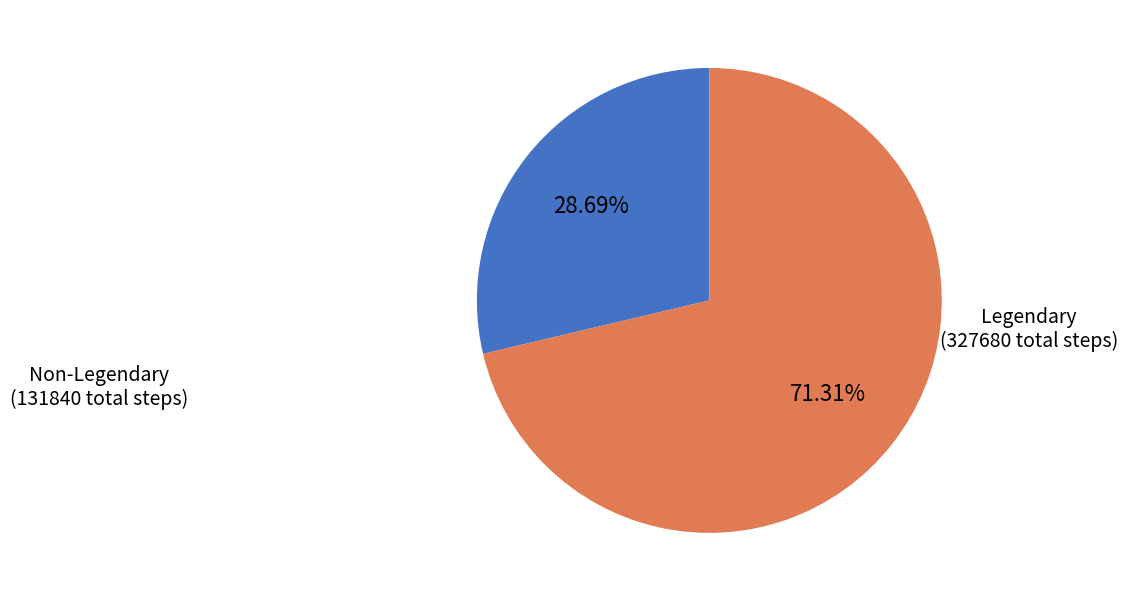

Count the number of slices in the pie.

2